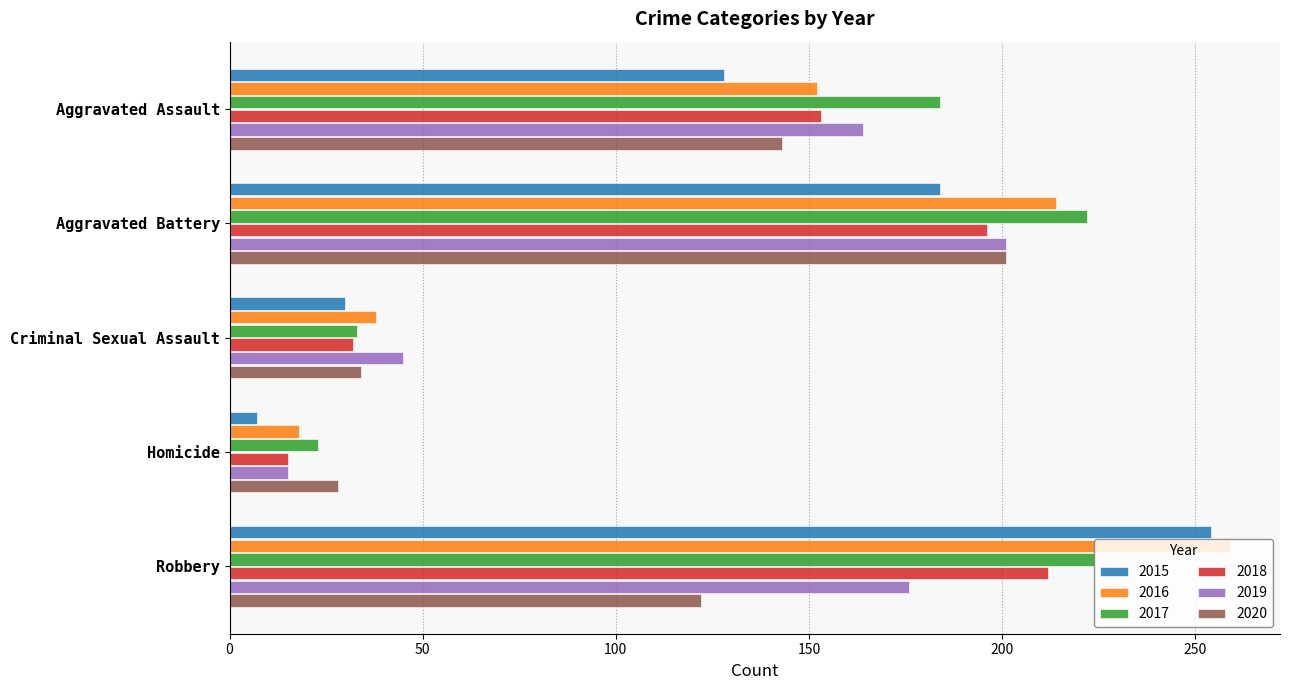

Where is 2016 nearest to the value 138?

Aggravated Assault